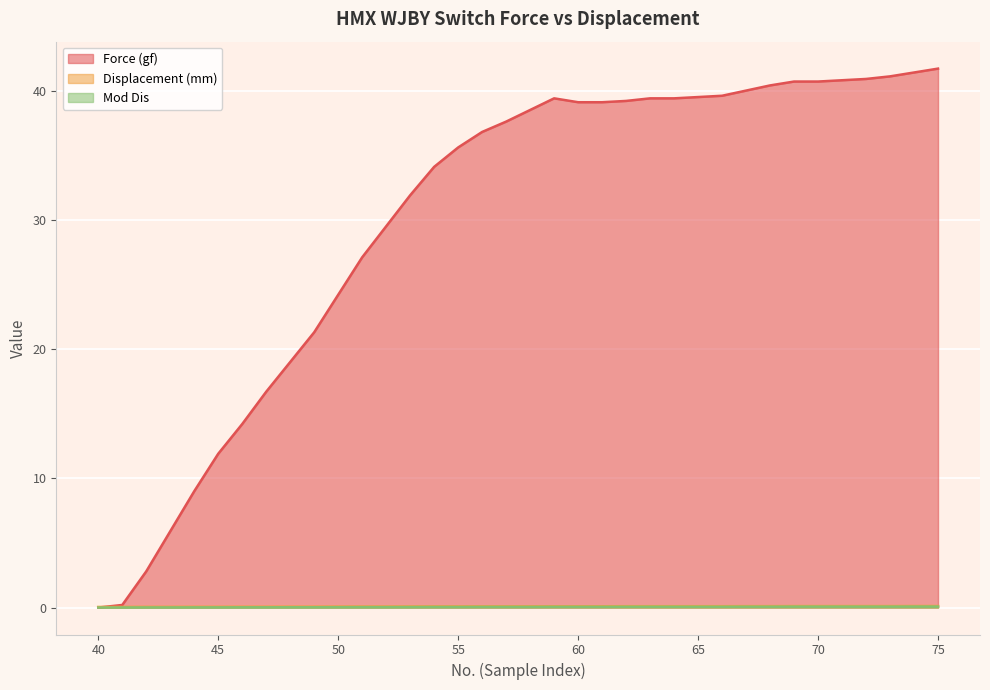

What is the greatest value displayed?

41.7